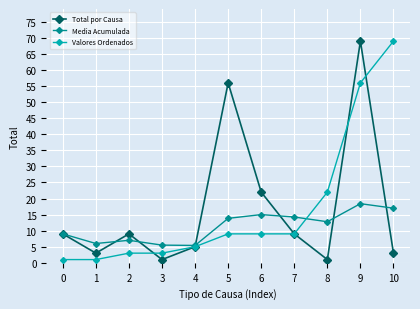

Which category has the highest value in the Valores Ordenados series?

10